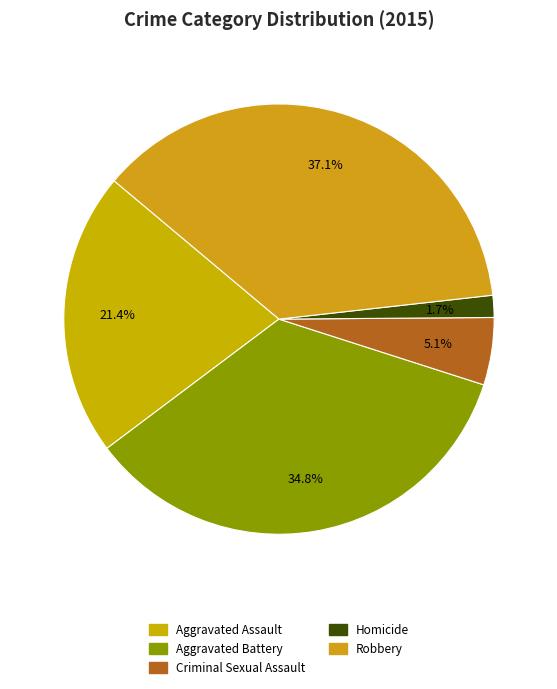

What is the smallest slice in the pie chart?

Homicide